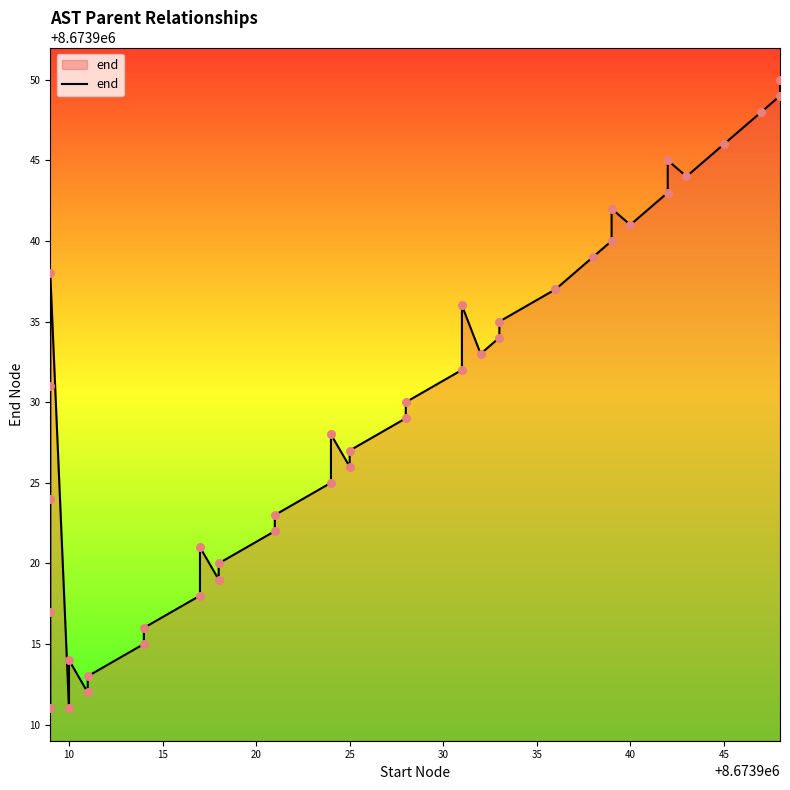

Approximately how many times larger is the value at 20 compared to 50?

1.0